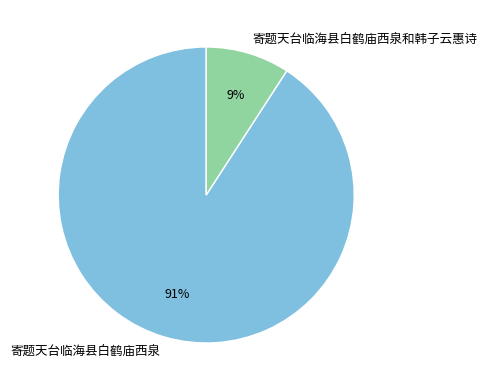

Which has a higher value, 寄题天台临海县白鹤庙西泉 or 寄题天台临海县白鹤庙西泉和韩子云惠诗?

寄题天台临海县白鹤庙西泉